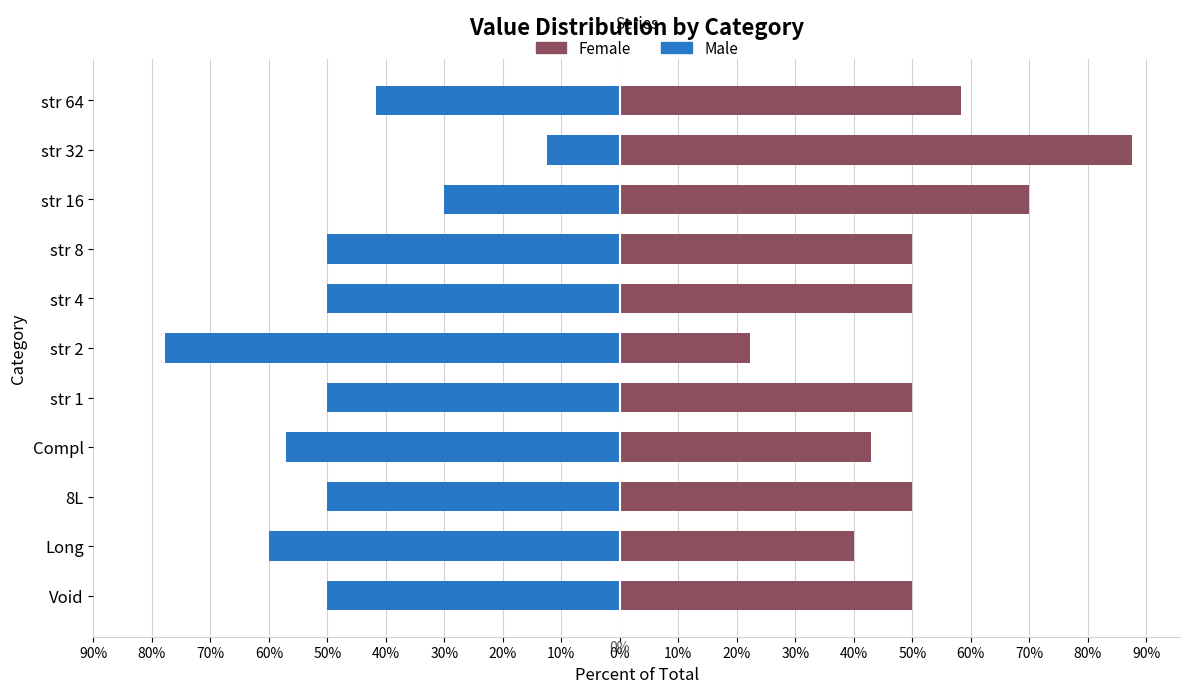

Which series has the largest total across all categories?

Female